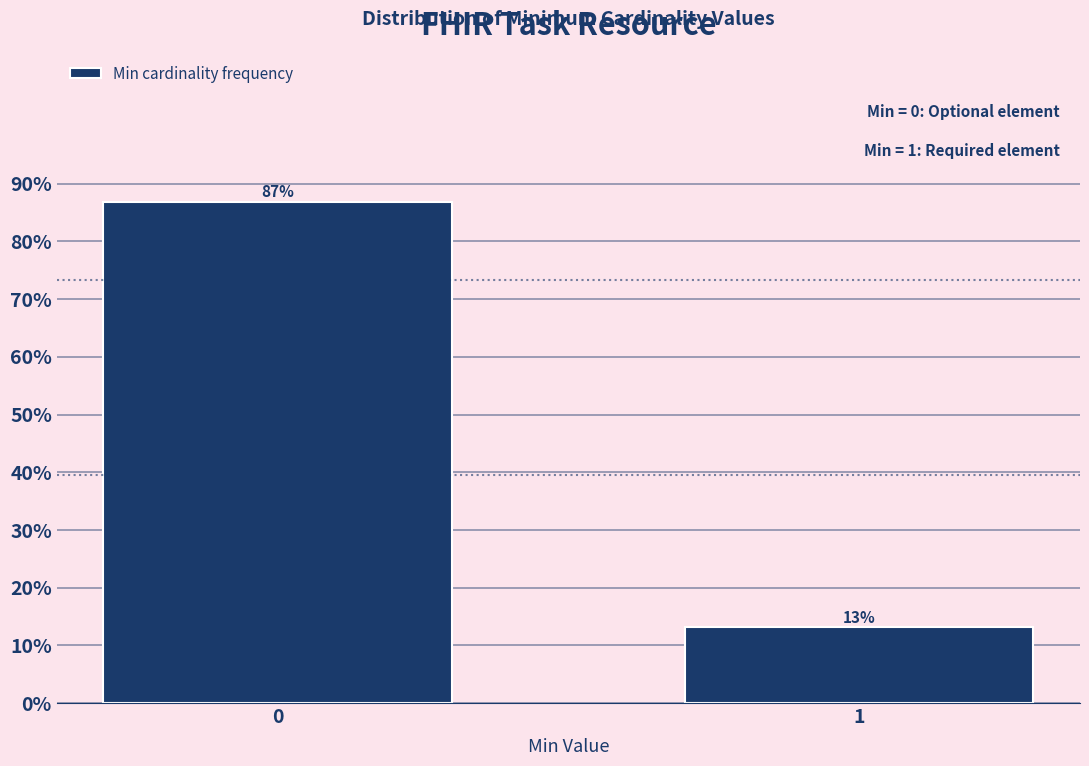

What is the value of the 2nd bar from the left?

13.2